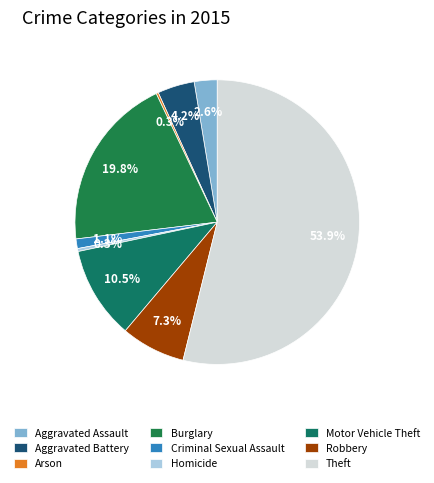

To the nearest percent, what is the difference between the largest and smallest slice percentages?

54%